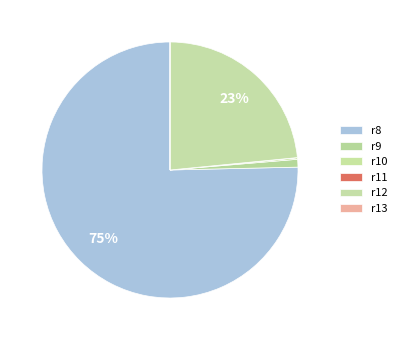

Between r11 and r13, which is larger?

r11